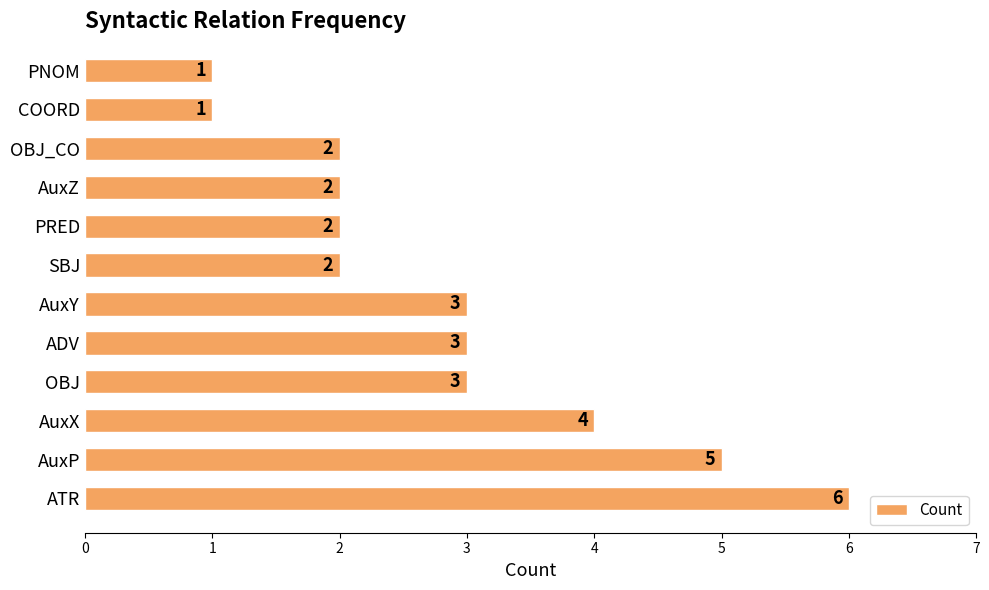

At which category does the chart reach its peak across all series?

ATR